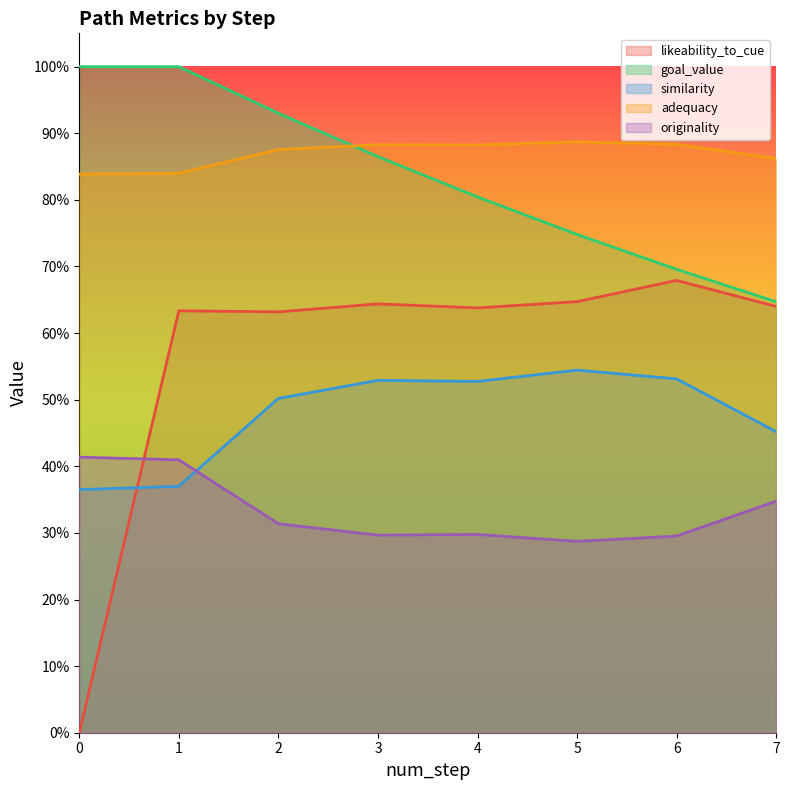

Rank the categories by goal_value value from highest to lowest.

0, 1, 2, 3, 4, 5, 6, 7